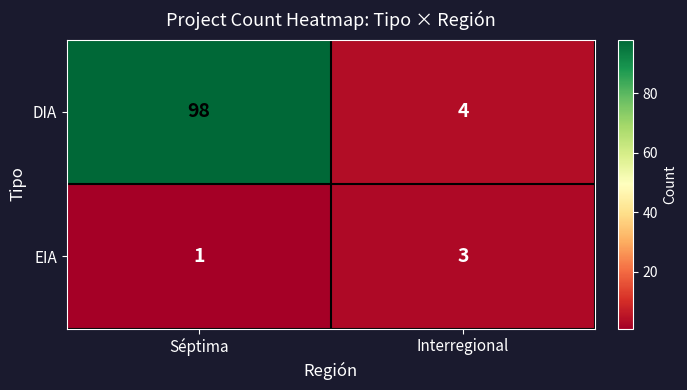

What is the average value of the DIA series?

51